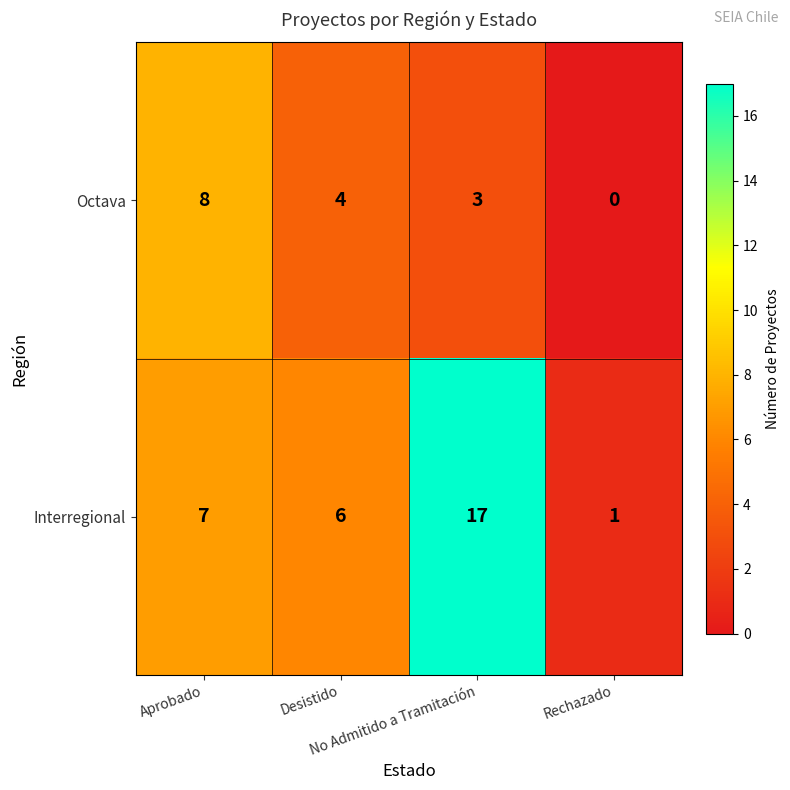

What is the maximum value shown in the chart?

17